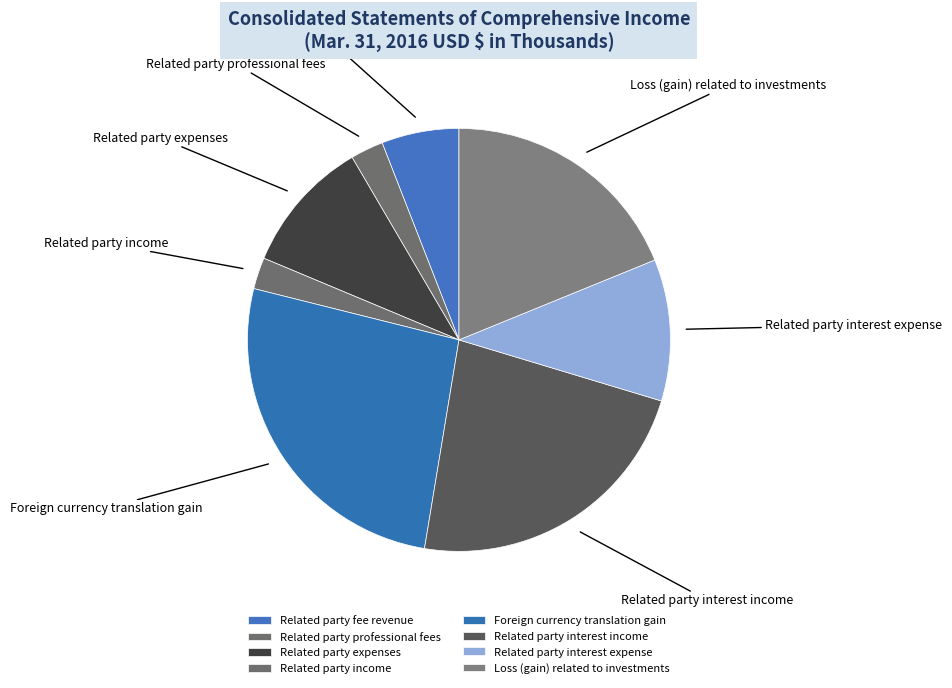

Does any single category account for the majority?

No